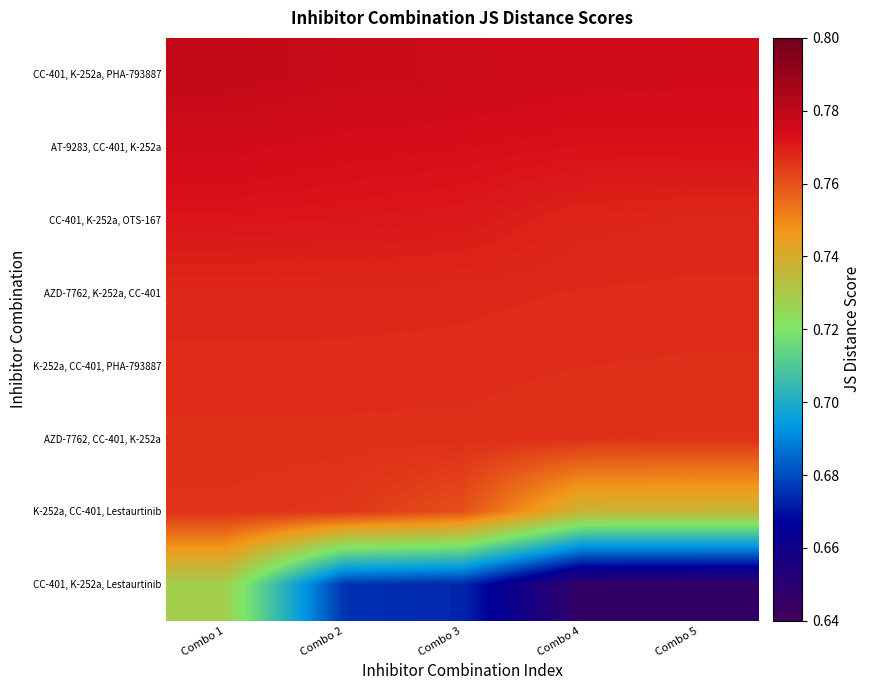

At how many categories does at least one series exceed 0?

5